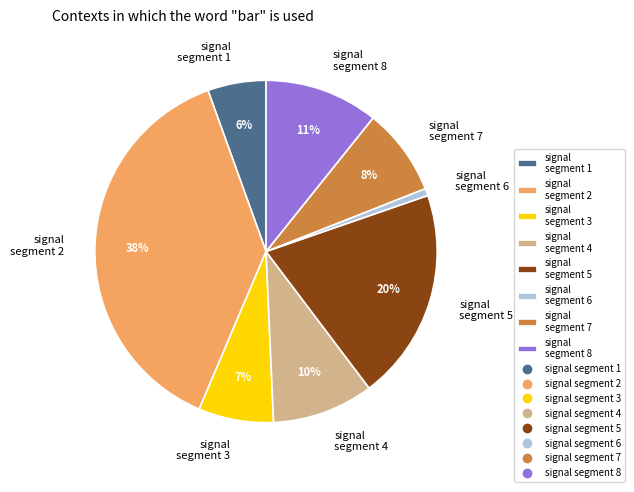

True or false: signal segment 3 accounts for 13% of the total.

False